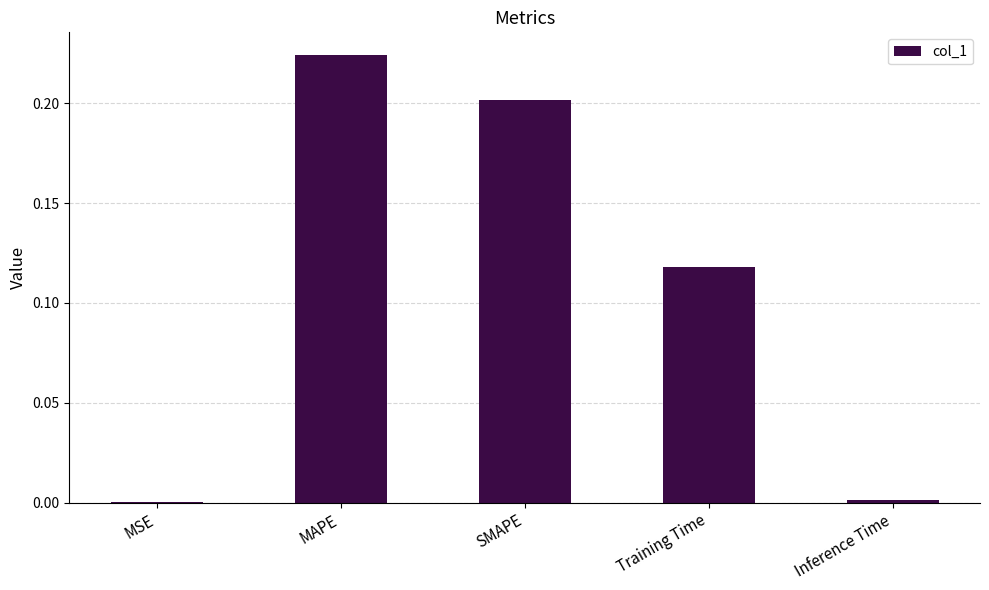

Which label corresponds to the largest value in the chart?

MAPE